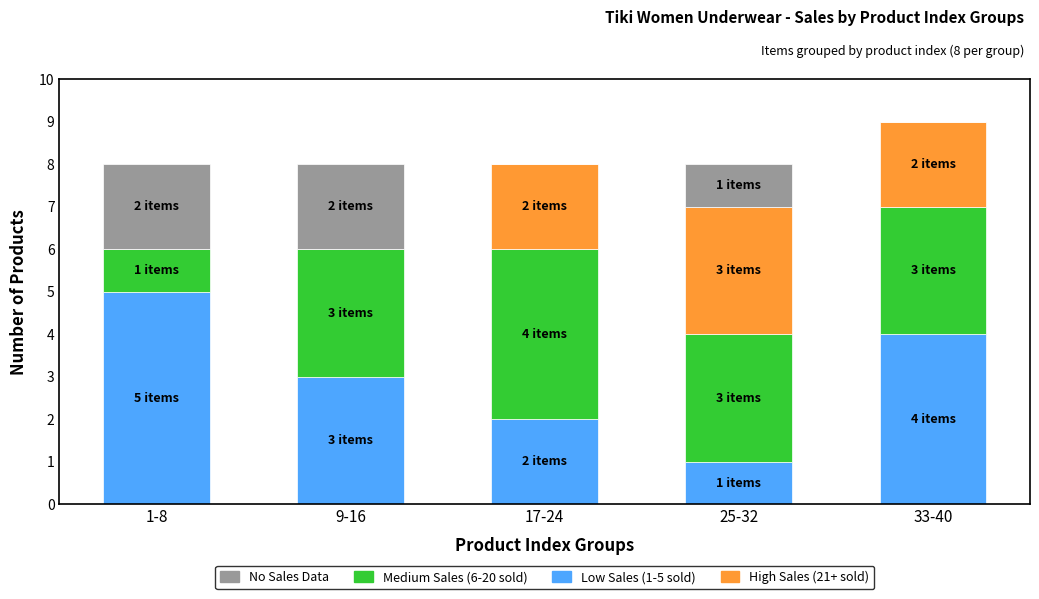

What is the total value across all series at 25-32?

8